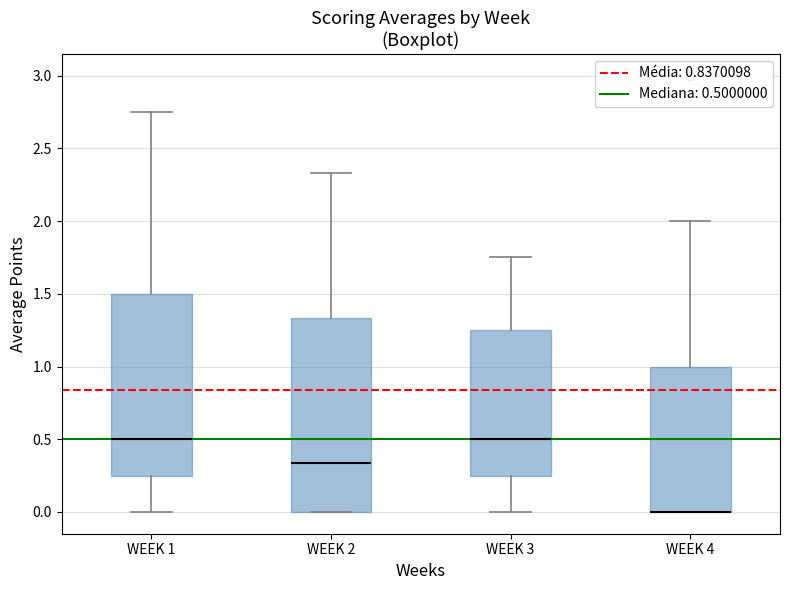

Which box is the tallest, from its lower edge to its upper edge?

WEEK 2